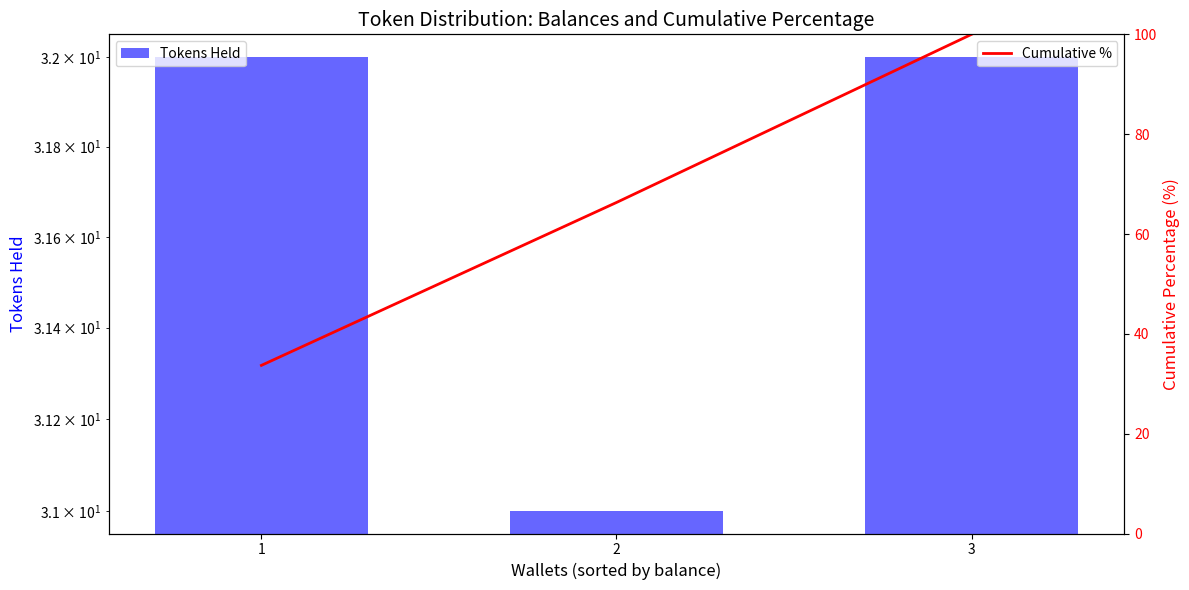

Count the Tokens Held values in the range 31 to 32.

3